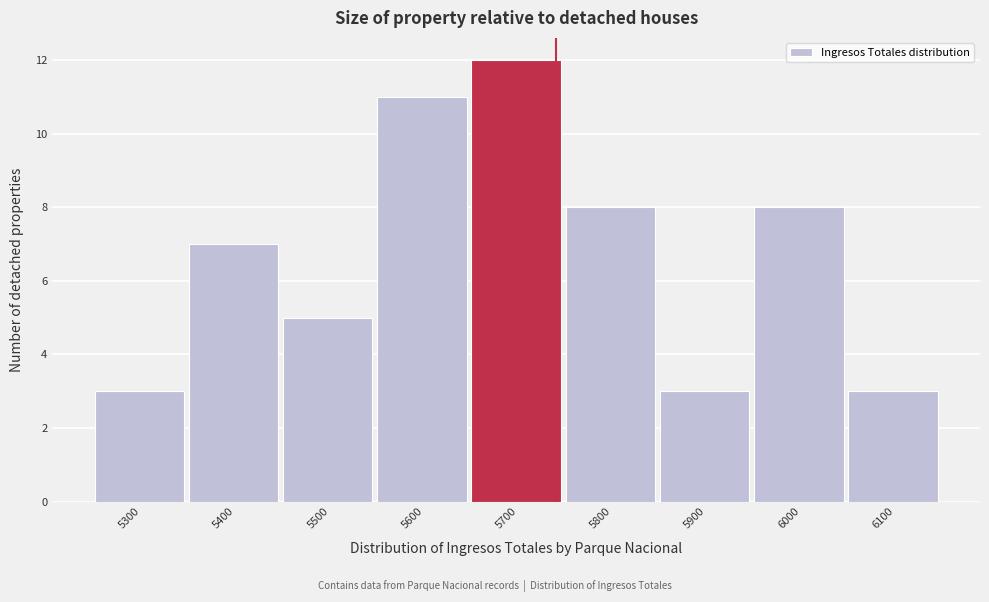

Reading left to right, what are all the values shown in this chart?

5300=3	5400=7	5500=5	5600=11	5700=12	5800=8	5900=3	6000=8	6100=3